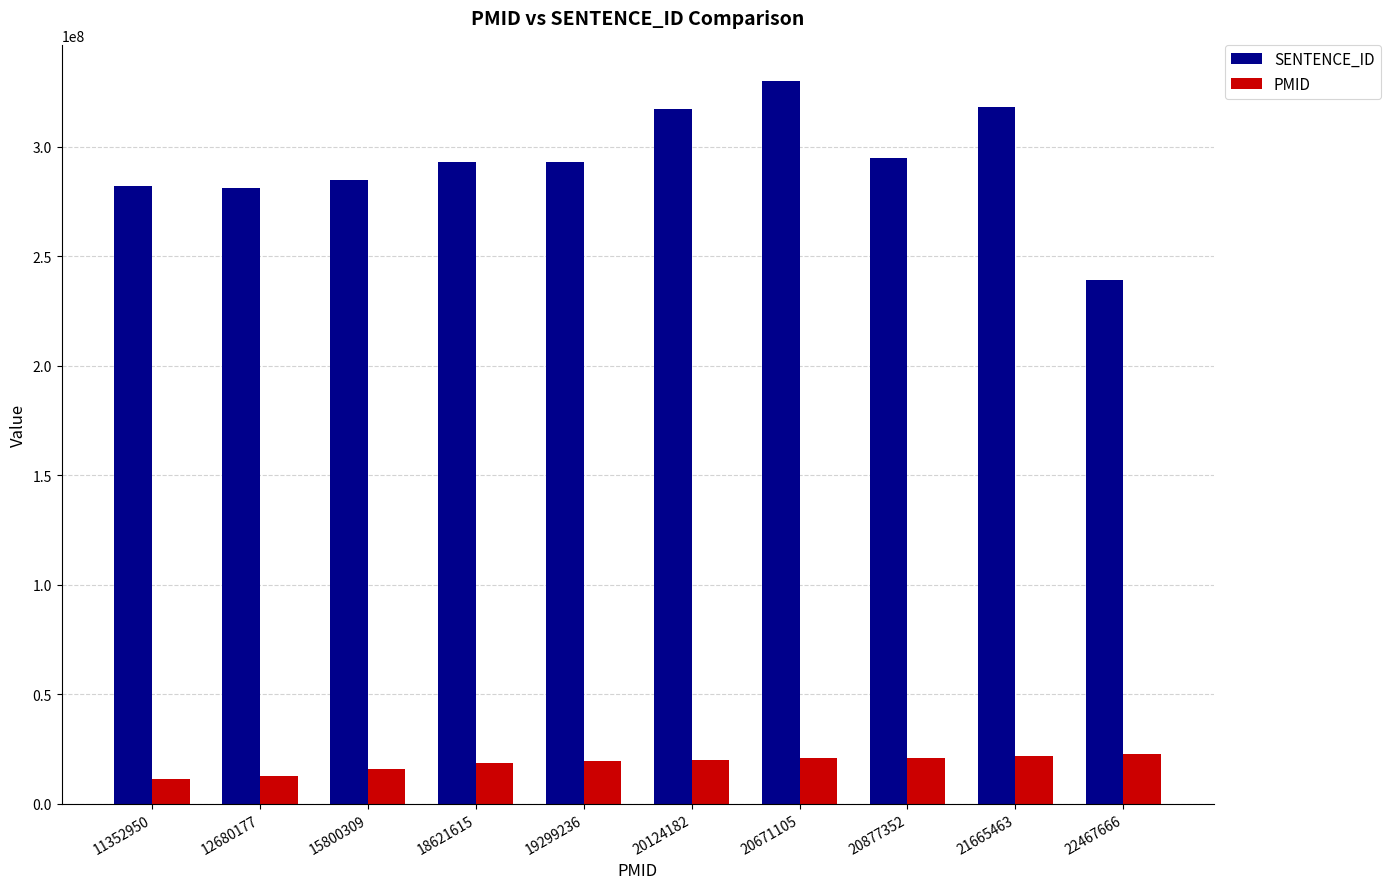

What is the sum of the SENTENCE_ID values at 20877352 and 20671105?

625000000